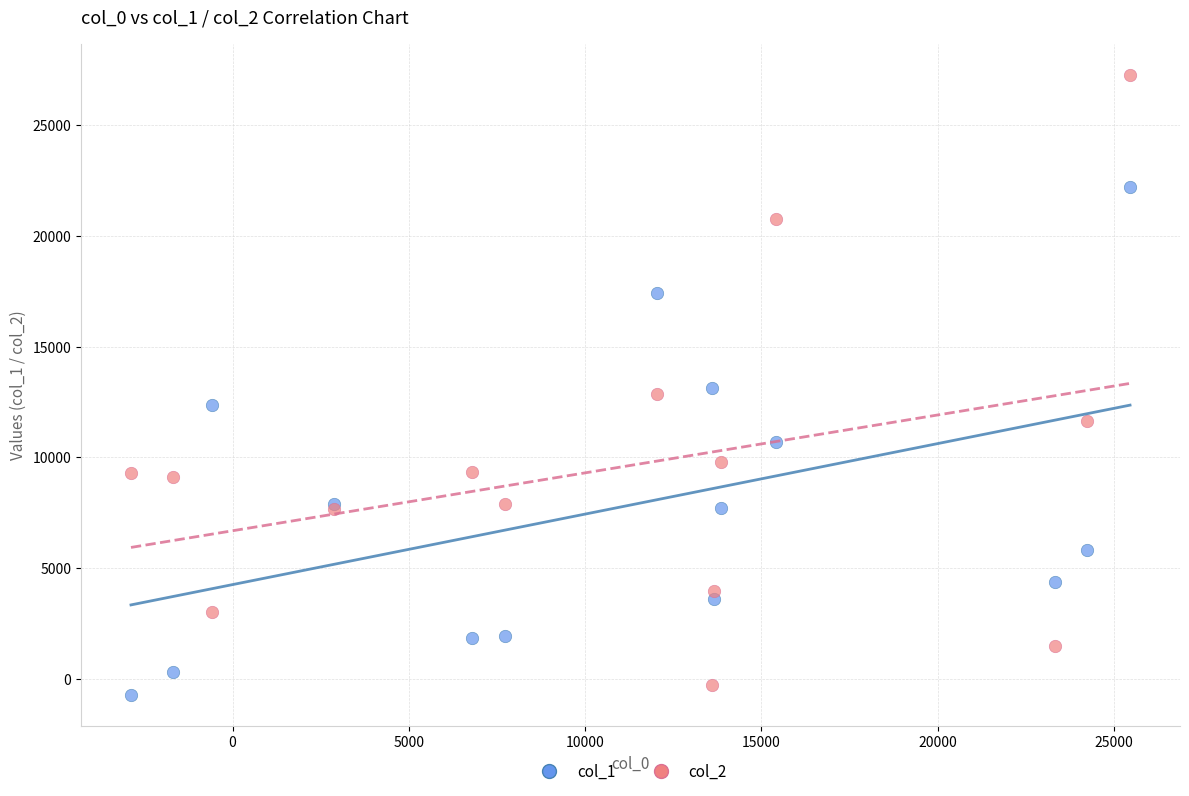

Which series reaches the maximum Y coordinate?

col_2